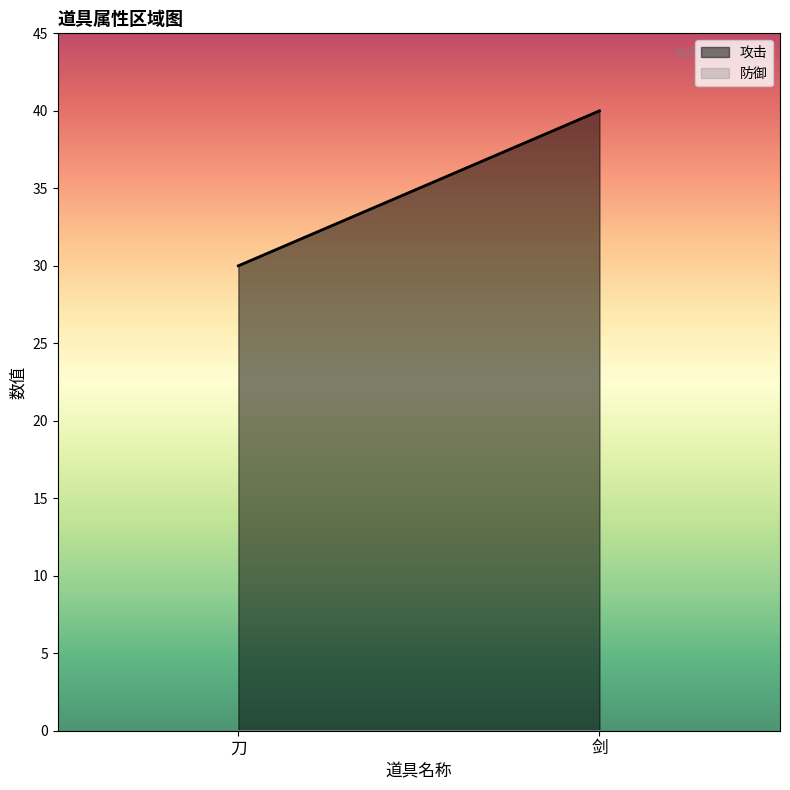

What is the maximum value for 攻击?

40